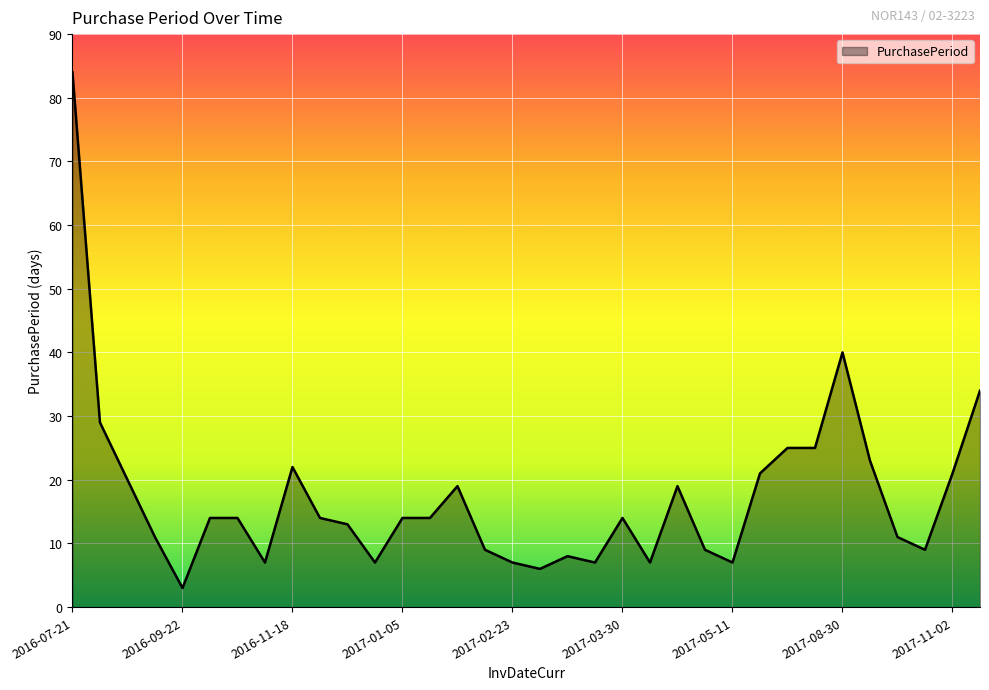

True or false: there are more than 0 points higher than both neighbors.

True